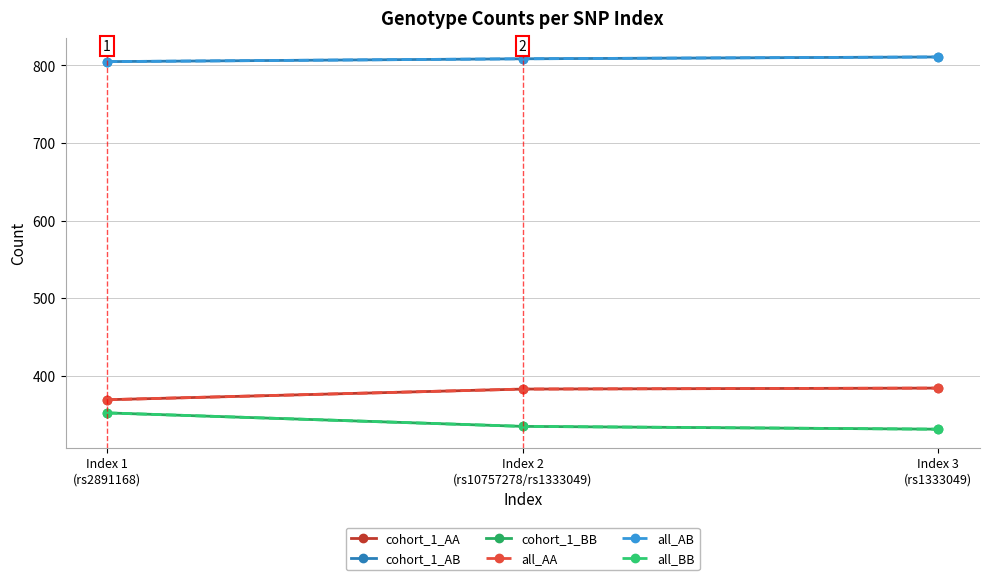

What value does the all_AA series have at Index 1
(rs2891168)?

369.0